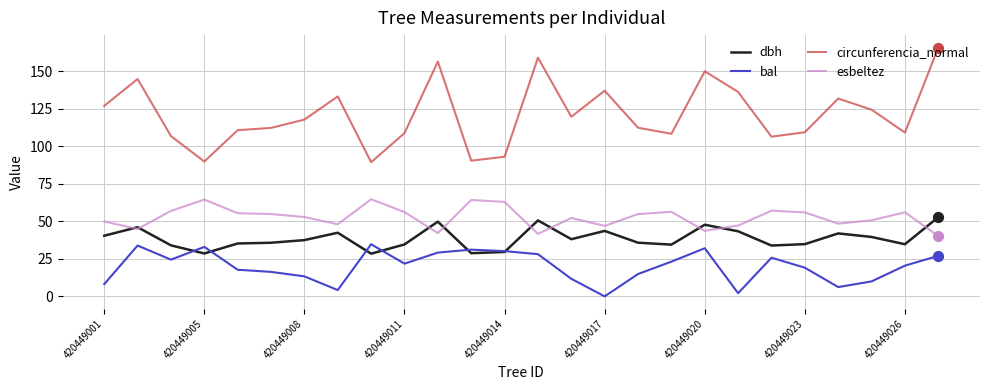

Which series has the largest total across all categories?

circunferencia_normal